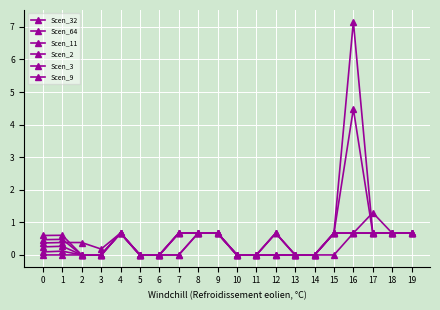

The Scen_3 series shows 0.4 at 11. True or false?

False